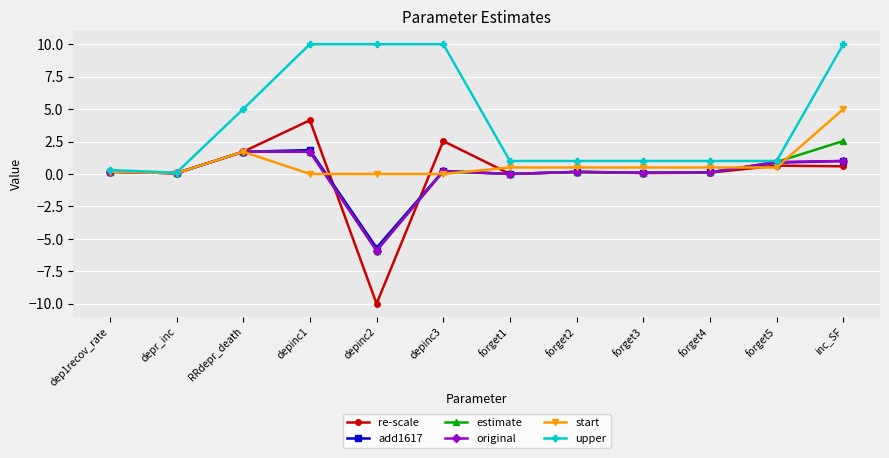

The add1617 series shows 0.1 at forget3. True or false?

True